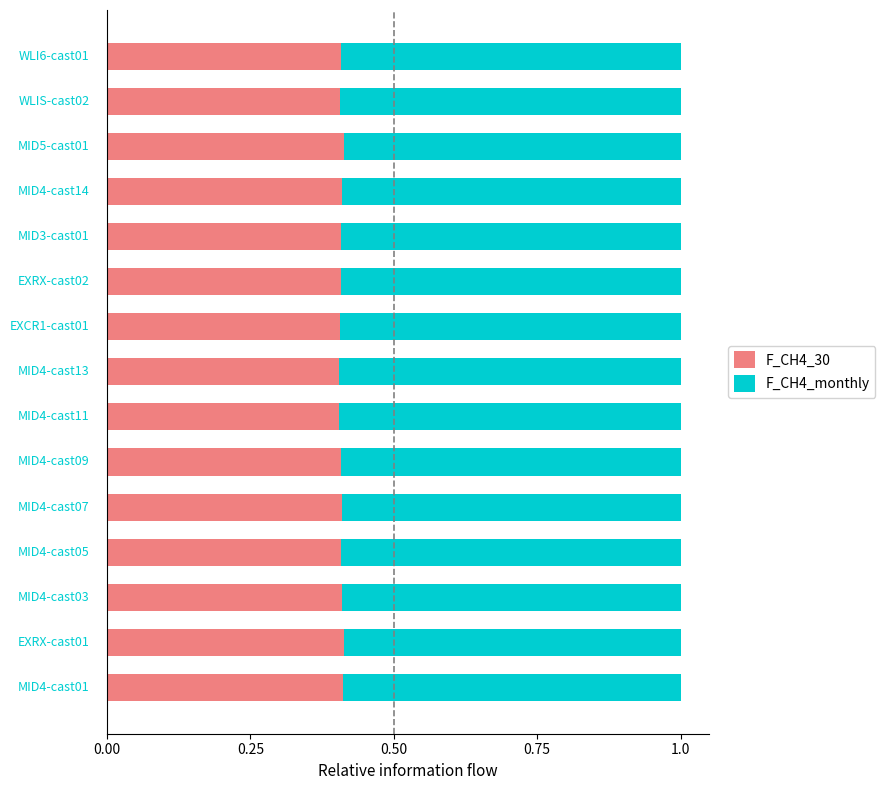

What is the sum of all F_CH4_30 values?

6.1